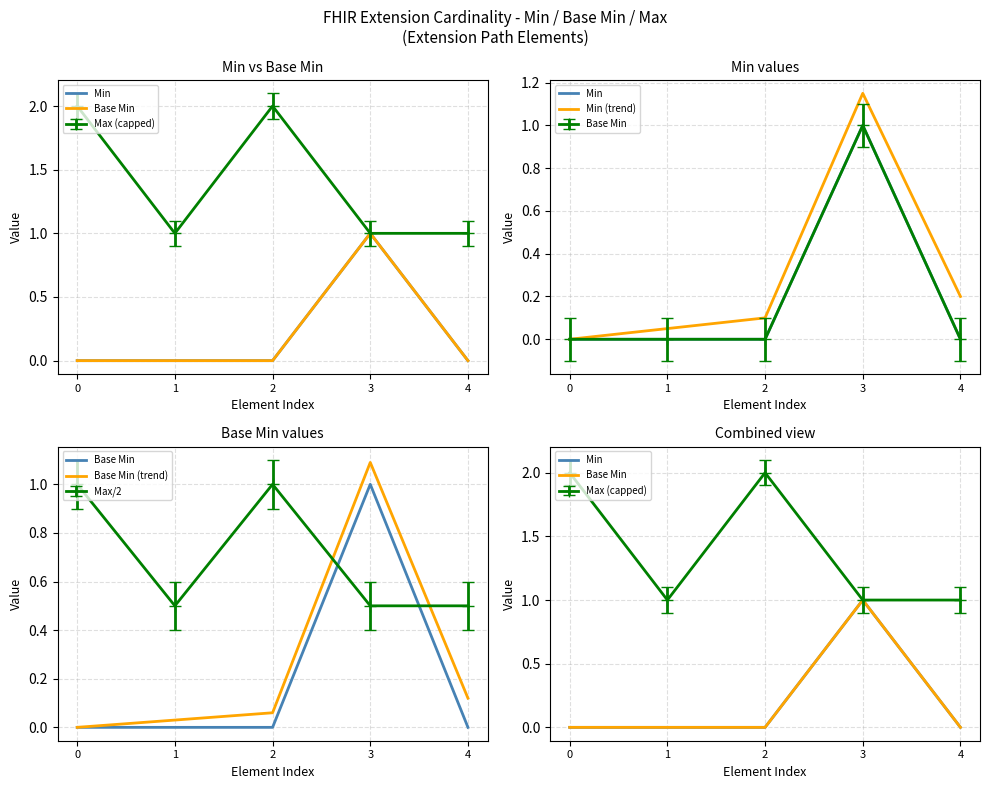

True or false: Min (trend) and Base Min (trend) cross at least once.

False